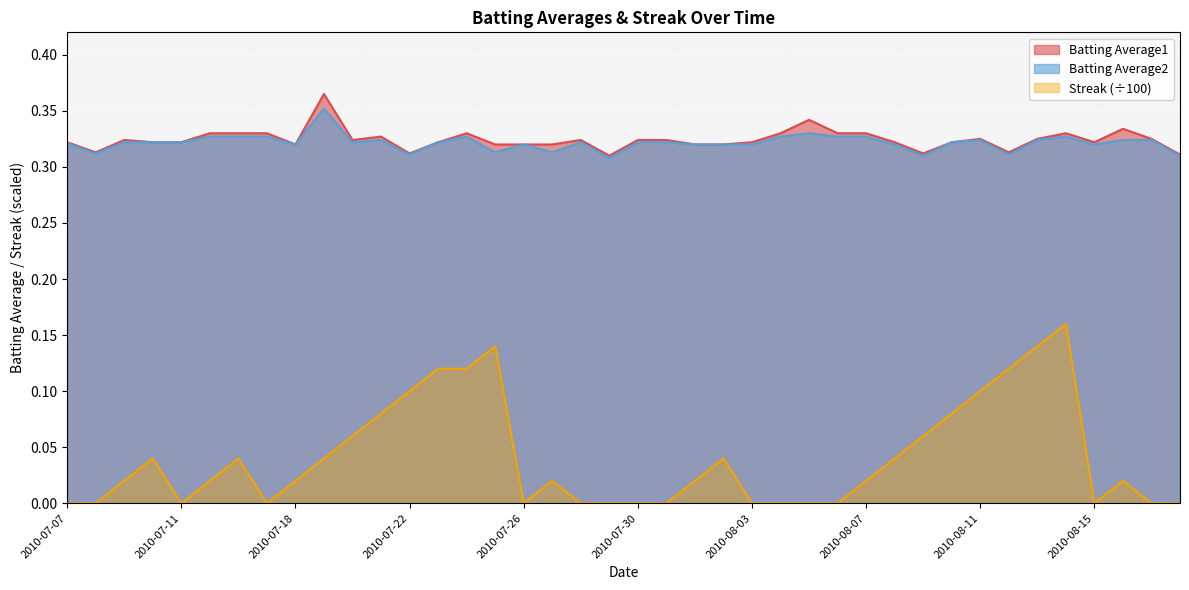

What is the sum of the Streak values at 2010-08-09 and 2010-07-21?

0.1